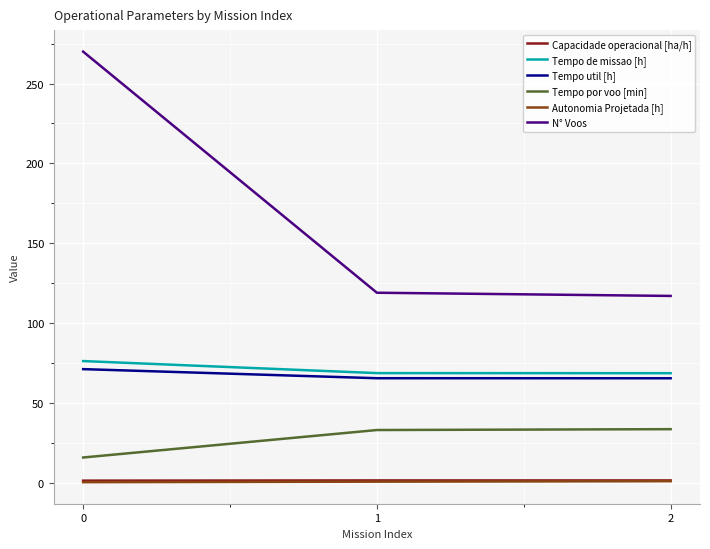

Which series has the largest total across all categories?

N° Voos